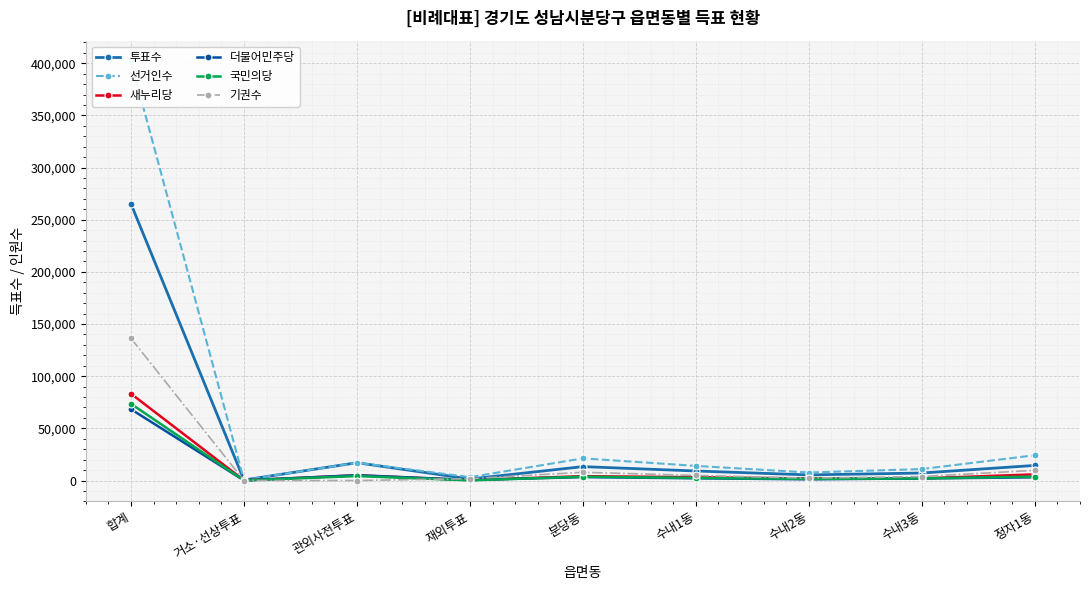

Which has a higher value, 합계 or 수내3동?

합계